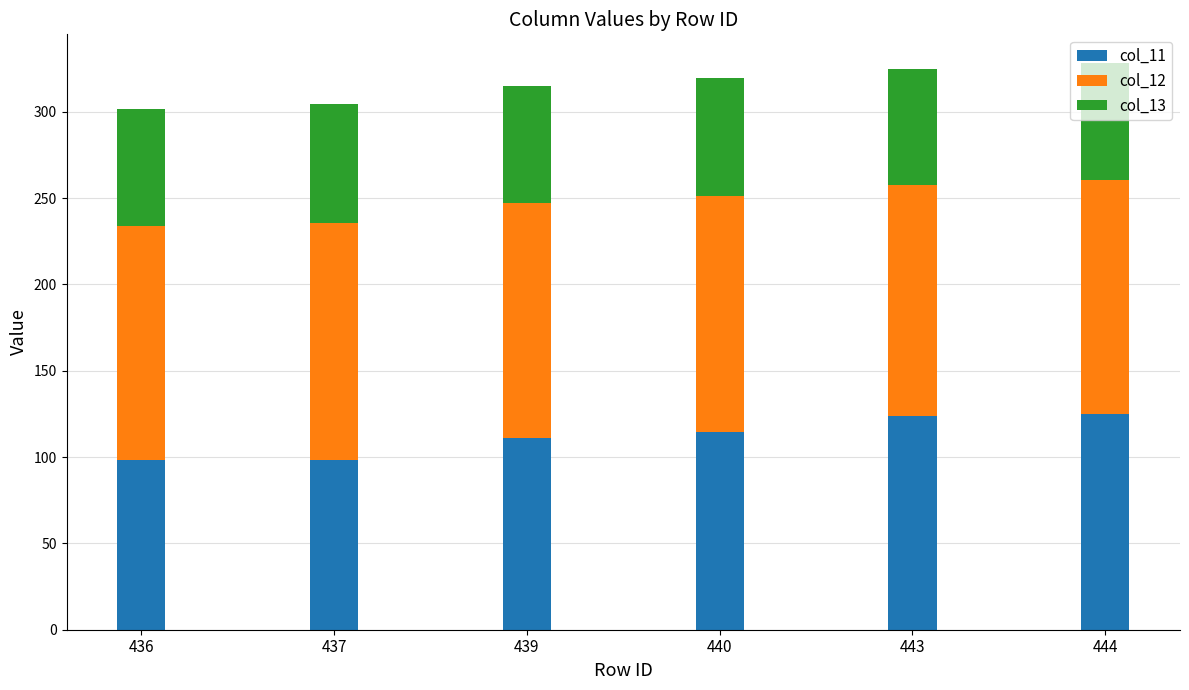

Count the number of data series in this chart.

3